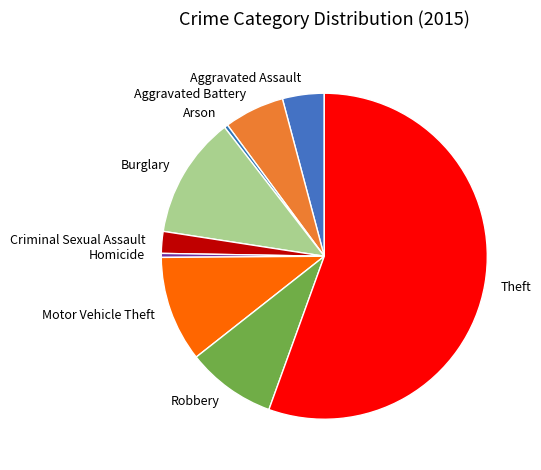

Do Theft and Motor Vehicle Theft together represent more than half of the pie?

Yes